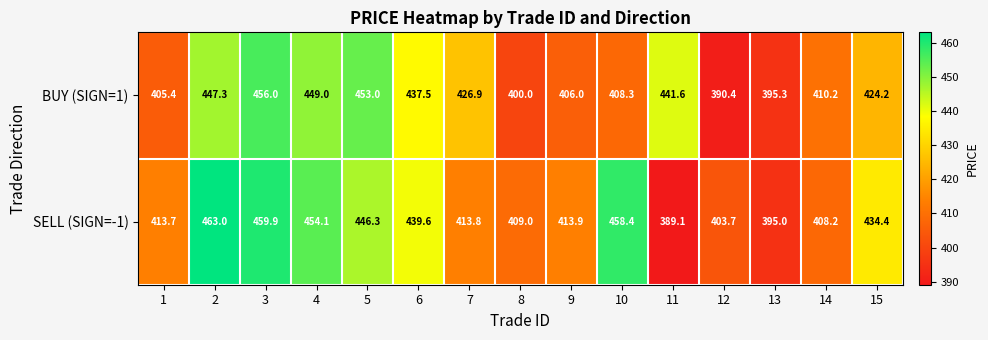

What is the spread (max minus min) of values at 10?

50.1